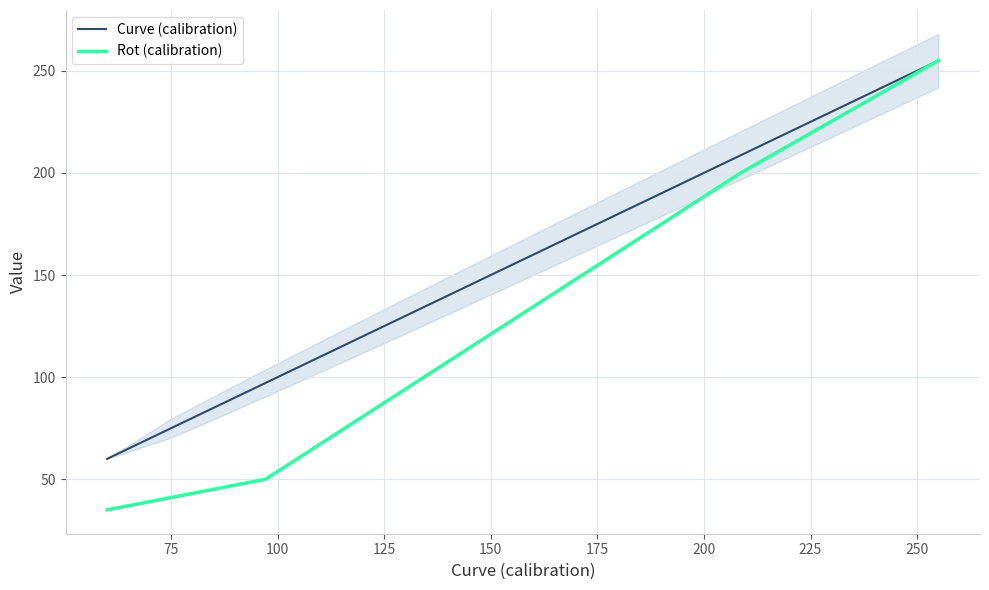

What is the maximum value for Curve (calibration)?

255.0